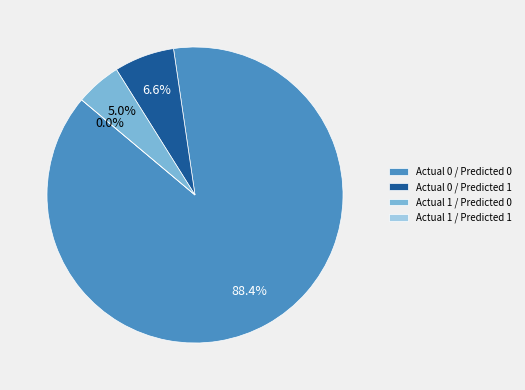

Is it true that Actual 1 / Predicted 0 is 1% of the pie?

False